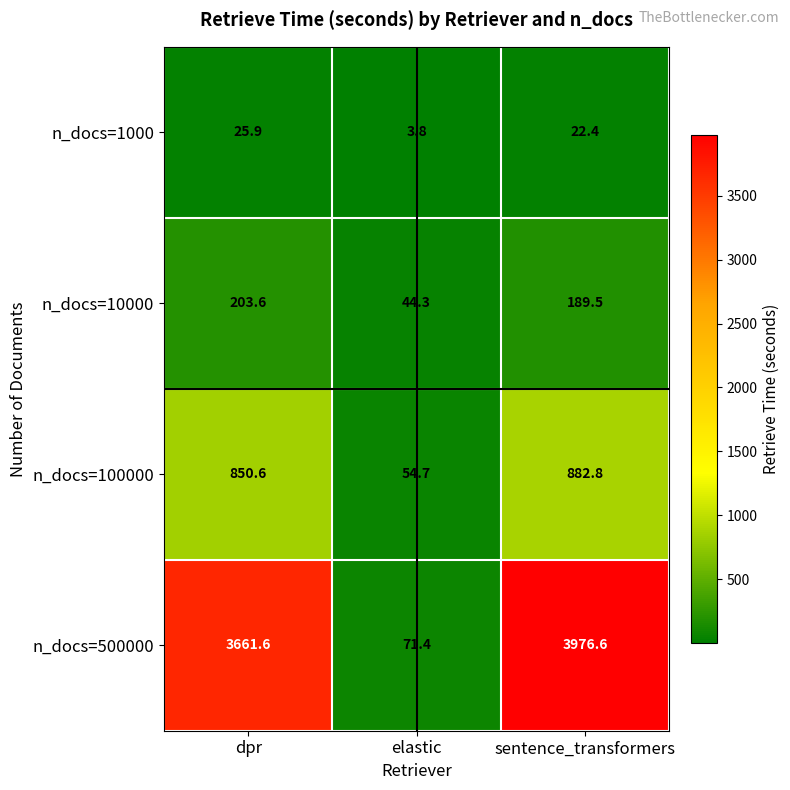

True or false: n_docs=500000 has a value of 29.0 at elastic.

False